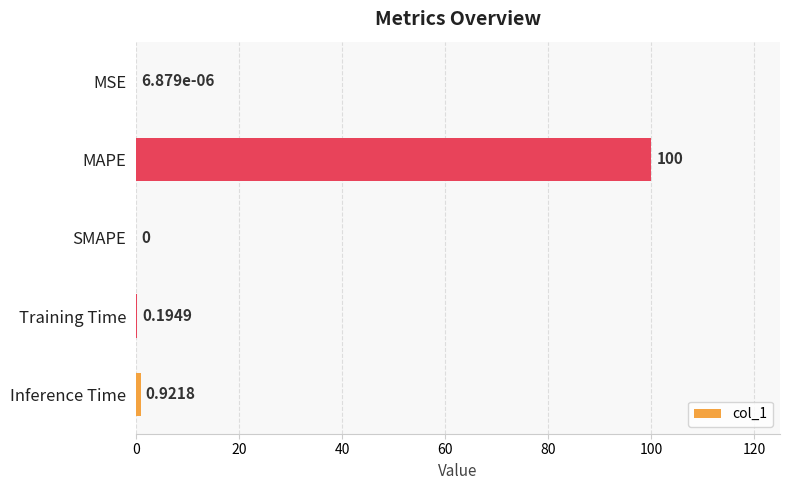

What is the average value?

20.2